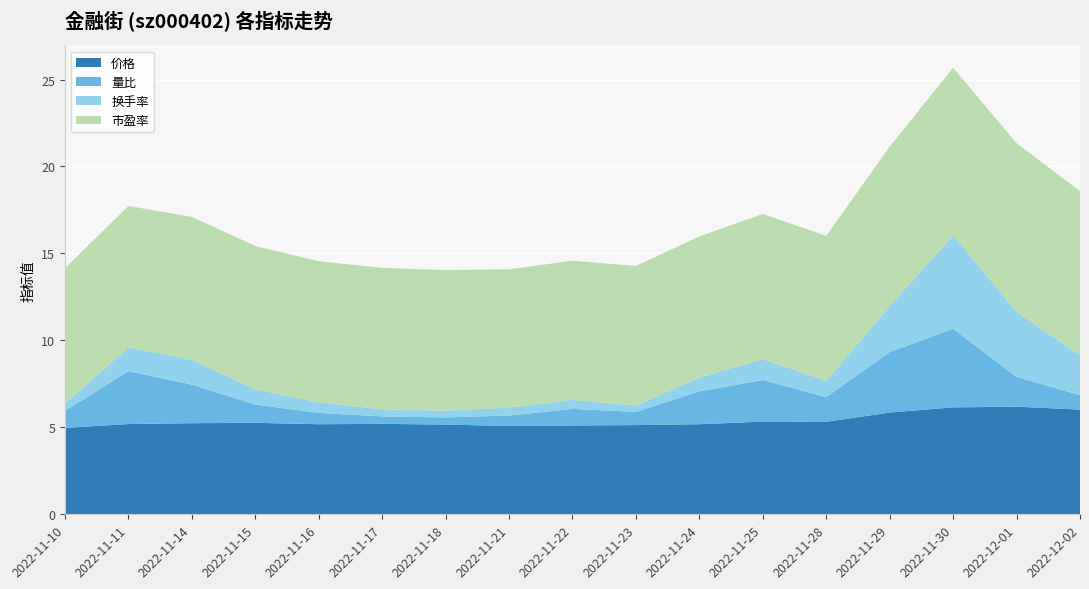

Reading right to left, what are all the values shown in this chart?

价格: 6.0	6.2	6.2	5.8	5.3	5.3	5.2	5.1	5.1	5.1	5.2	5.2	5.2	5.3	5.2	5.2	5.0
量比: 0.8	1.7	4.5	3.5	1.4	2.4	1.9	0.8	0.9	0.6	0.4	0.4	0.7	1.1	2.2	3.0	1.0
换手率: 2.3	3.8	5.4	2.6	0.9	1.2	0.8	0.4	0.5	0.5	0.4	0.4	0.6	0.9	1.4	1.4	0.4
市盈率: 9.4	9.7	9.6	9.2	8.3	8.3	8.1	8.0	8.0	8.0	8.1	8.1	8.1	8.2	8.2	8.1	7.8